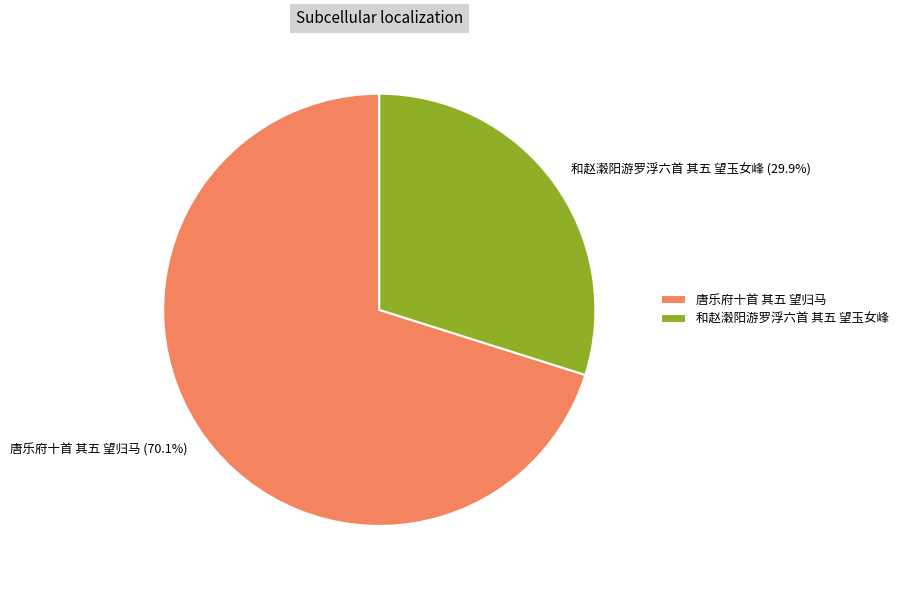

What percentage is the 和赵瀔阳游罗浮六首 其五 望玉女峰 slice, to the nearest percent?

30%